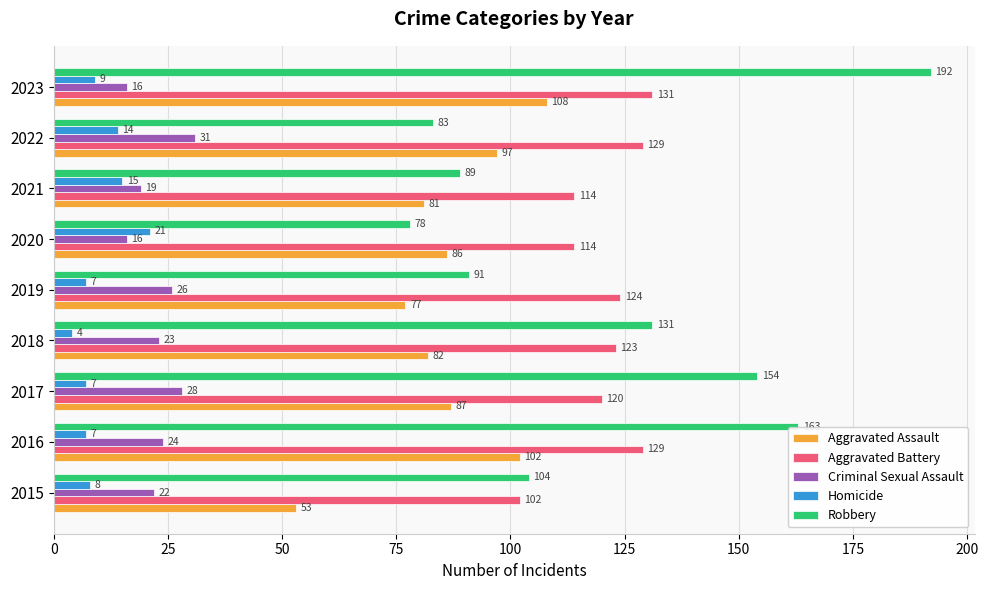

How many data points in Homicide are less than 8?

4